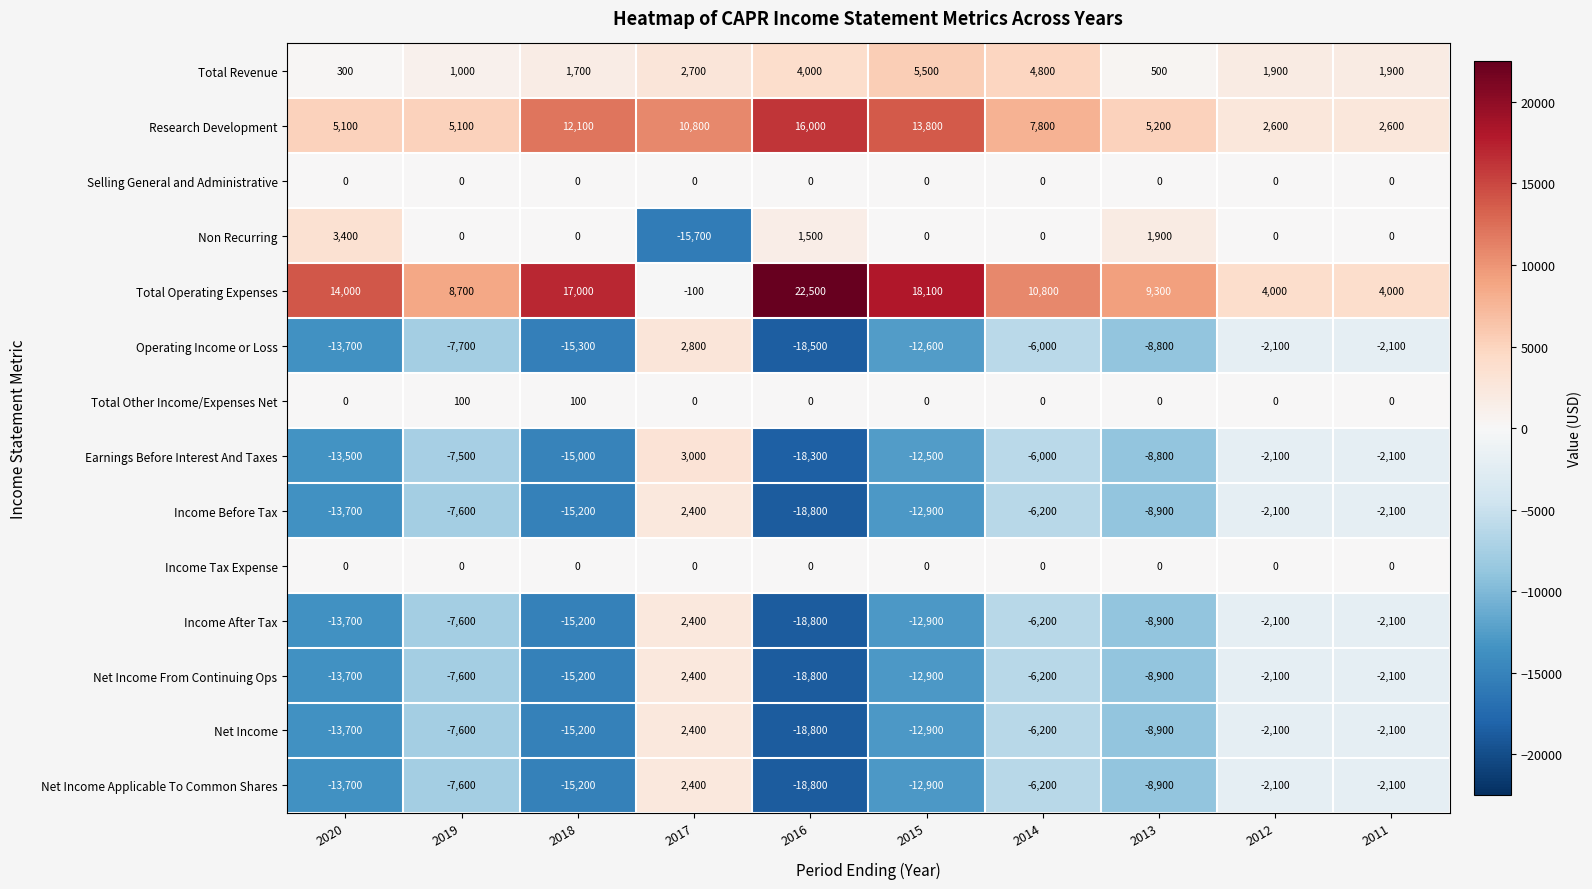

The Research Development series shows 16000 at 2016. True or false?

True